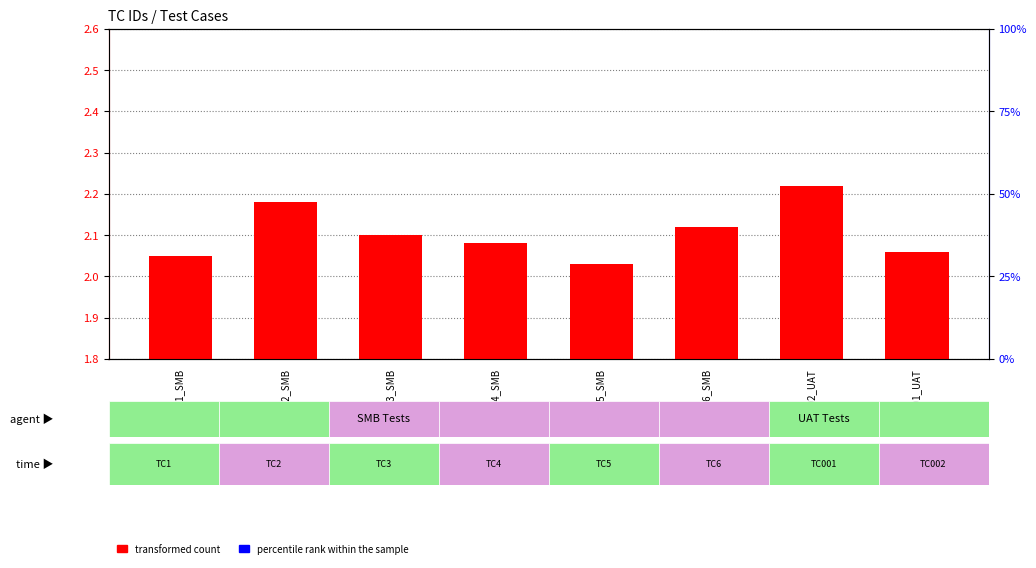

What is the label of the 2nd bar from the right?

TC002_UAT